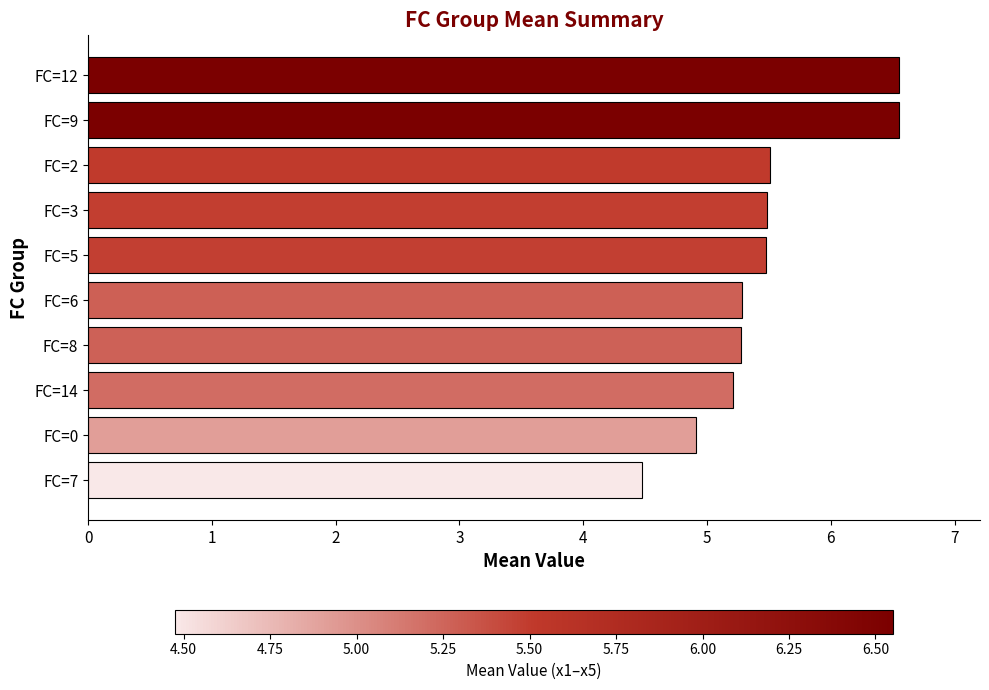

The chart shows a value of 11.6 at FC=12. True or false?

False